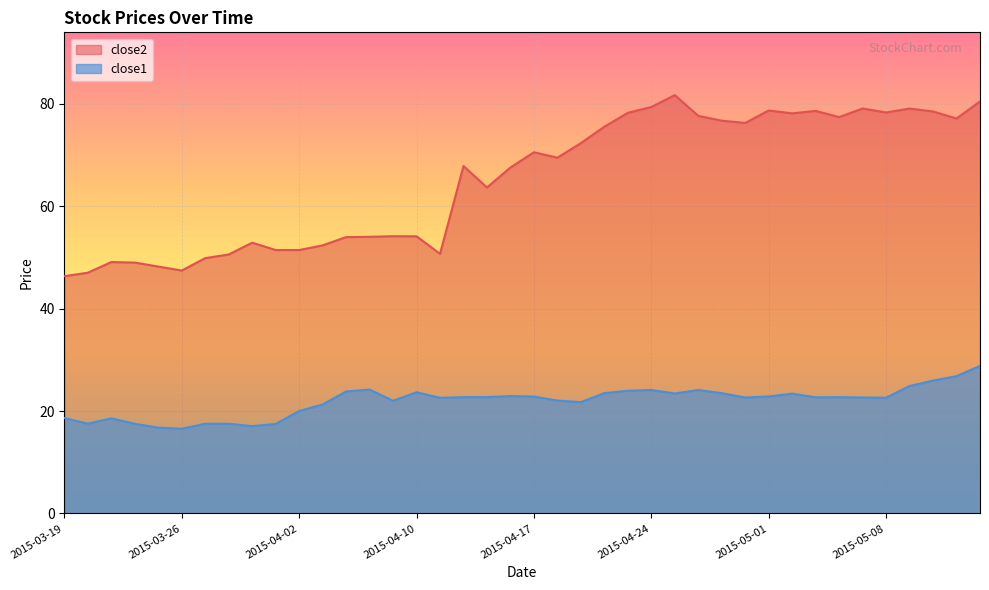

True or false: close2 and close1 cross at least once.

False